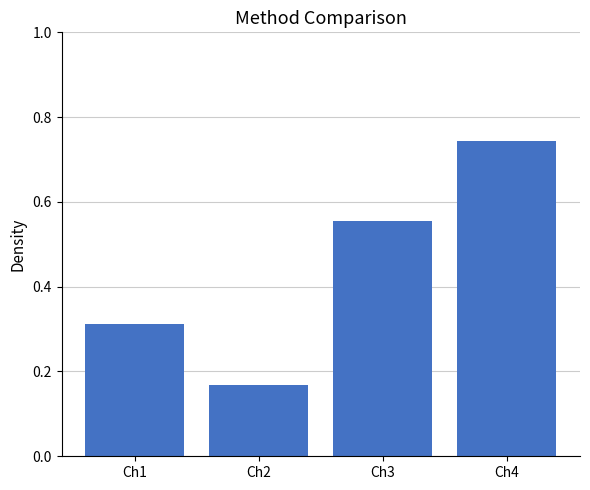

Which label corresponds to the largest value in the chart?

Ch4